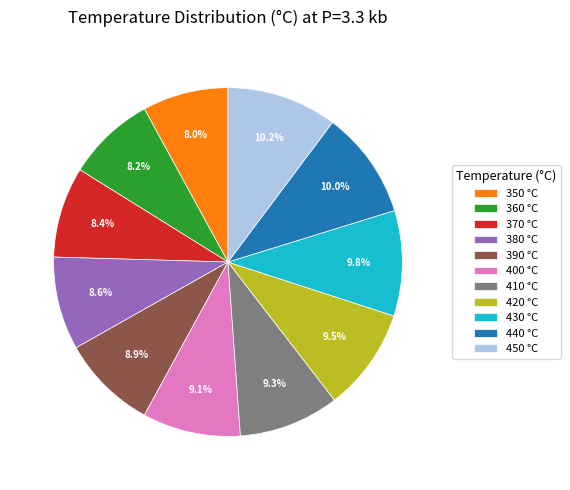

What percentage is the 390 slice, to the nearest percent?

9%